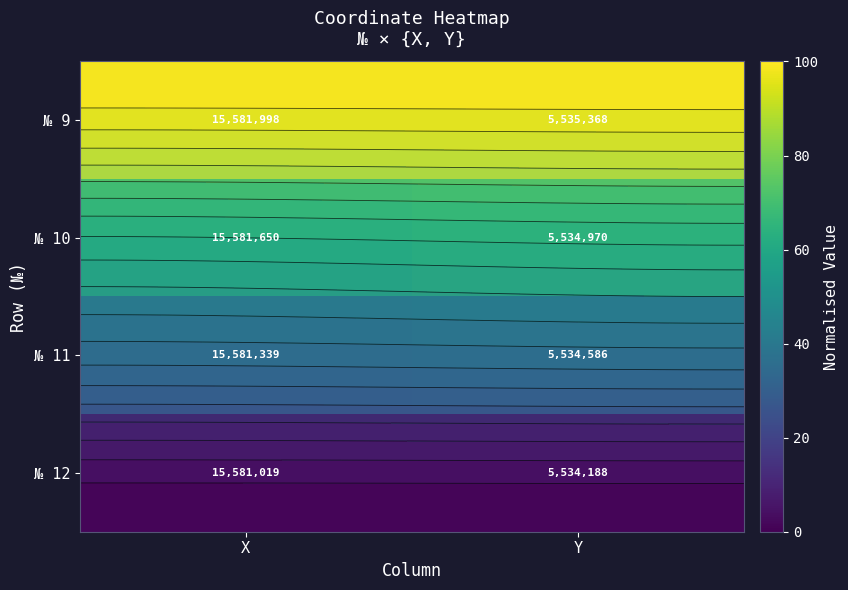

Is the value of № 12 at Y greater than the value of № 9 at X?

No